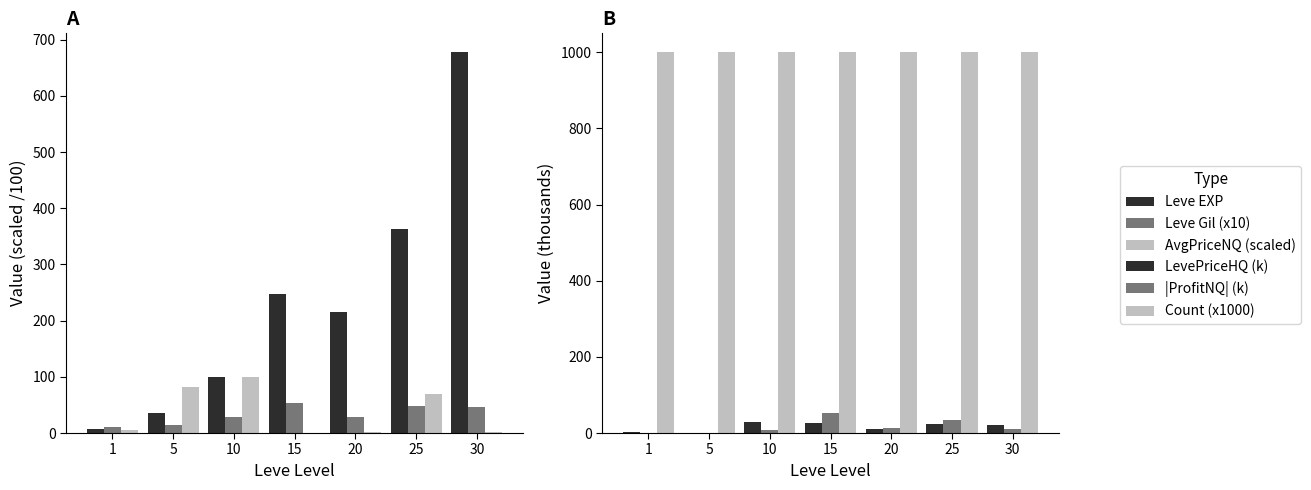

How many values in the |ProfitNQ| (k) series exceed 10?

4